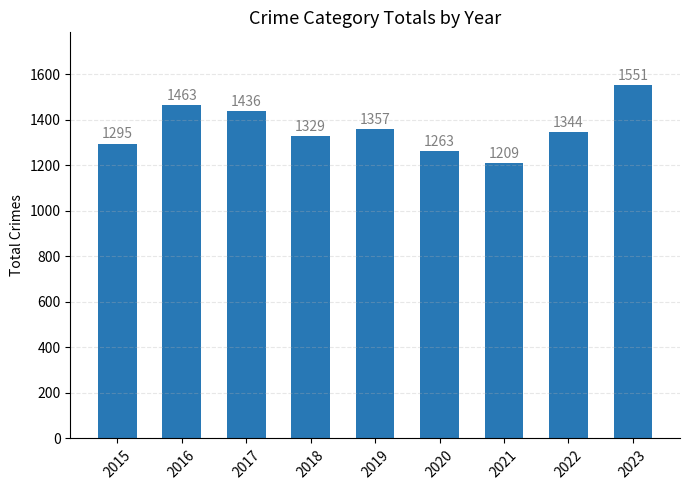

Which category has the highest value across all series?

2023